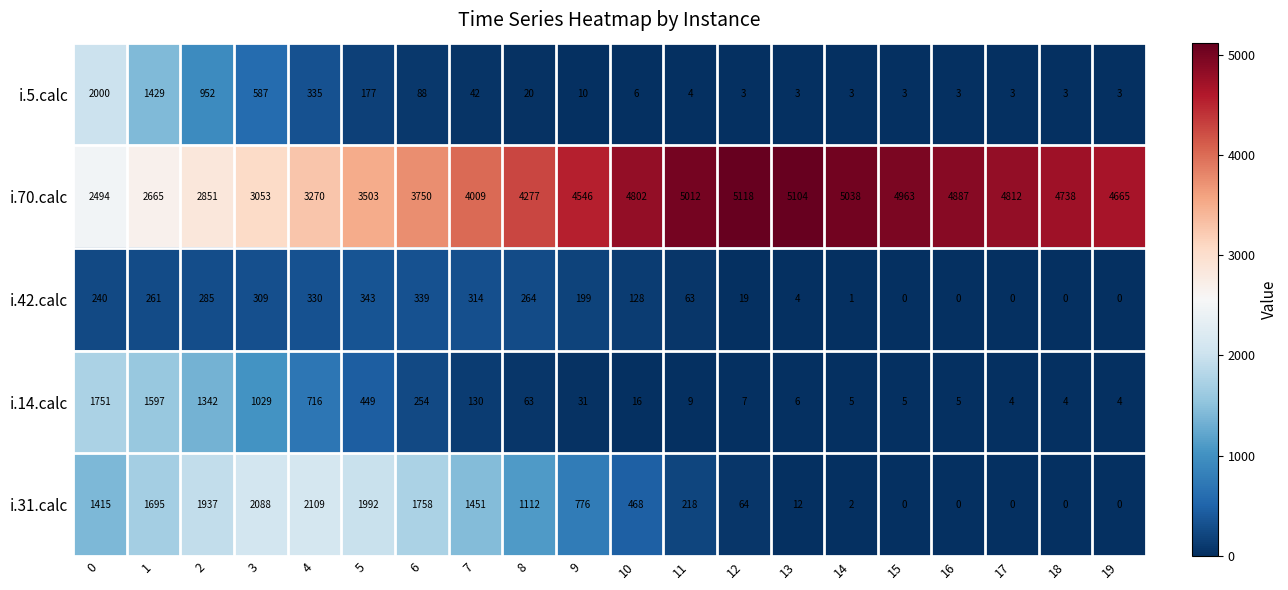

The i.5.calc series shows 3 at 15. True or false?

True